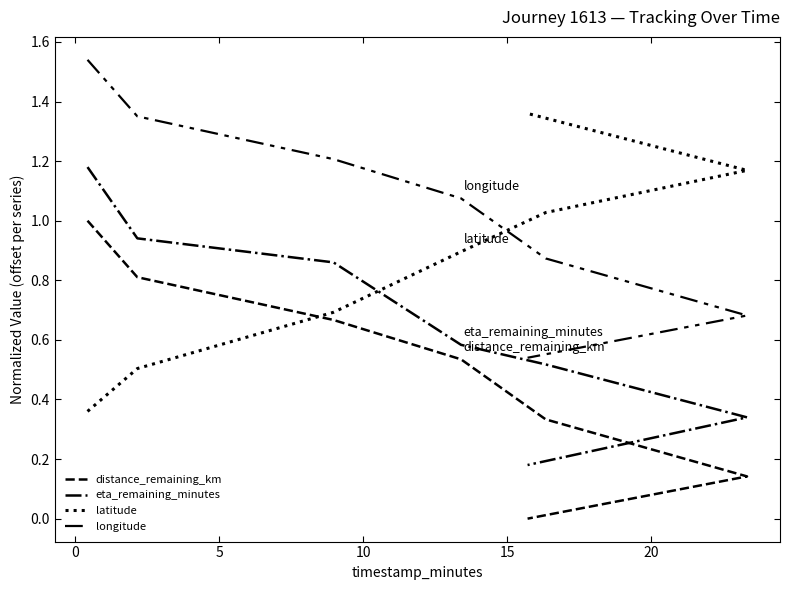

How many lines are shown in the chart?

4